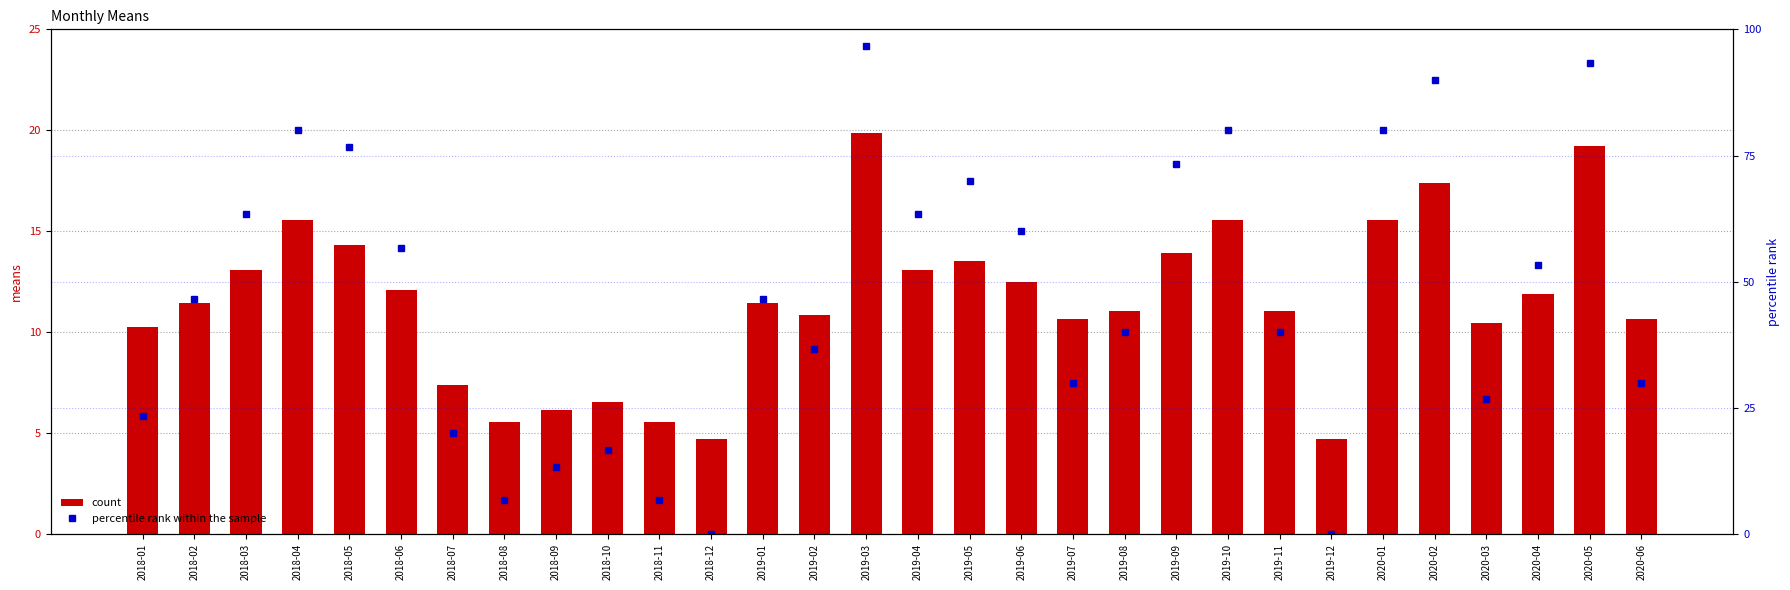

Where does the count series first go above 11?

2018-02